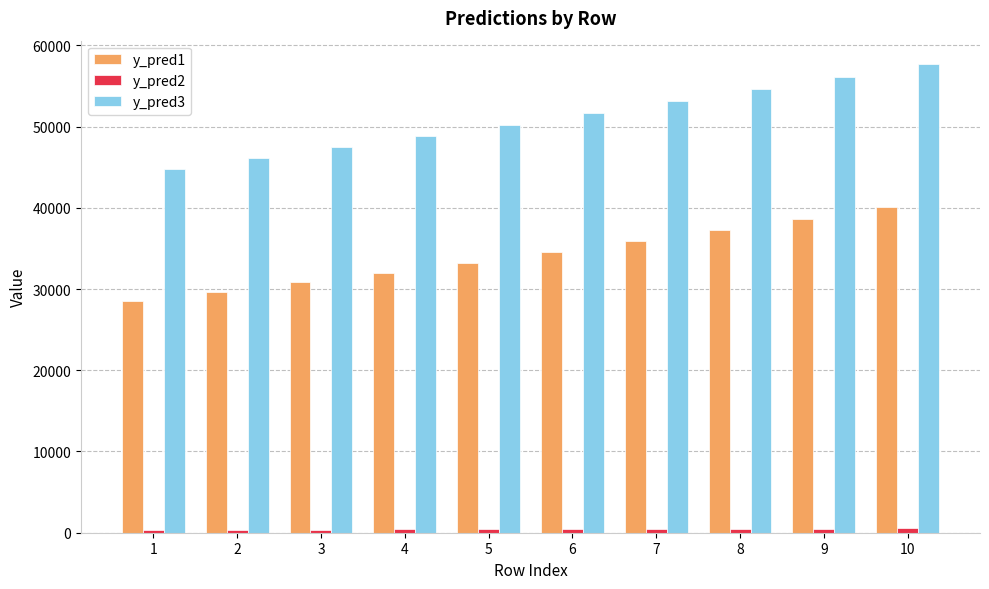

Which series has the largest total across all categories?

y_pred3